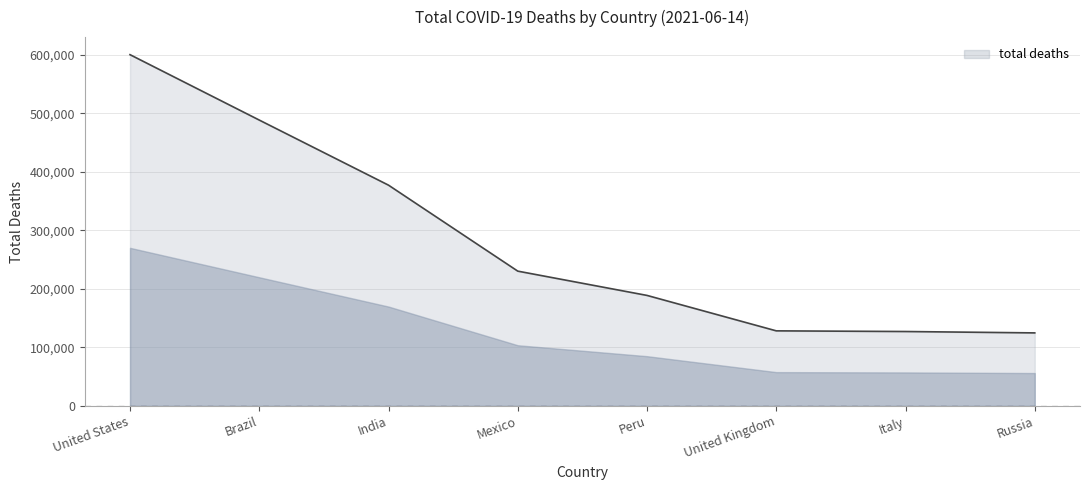

Which category has the lowest value across all series?

Russia